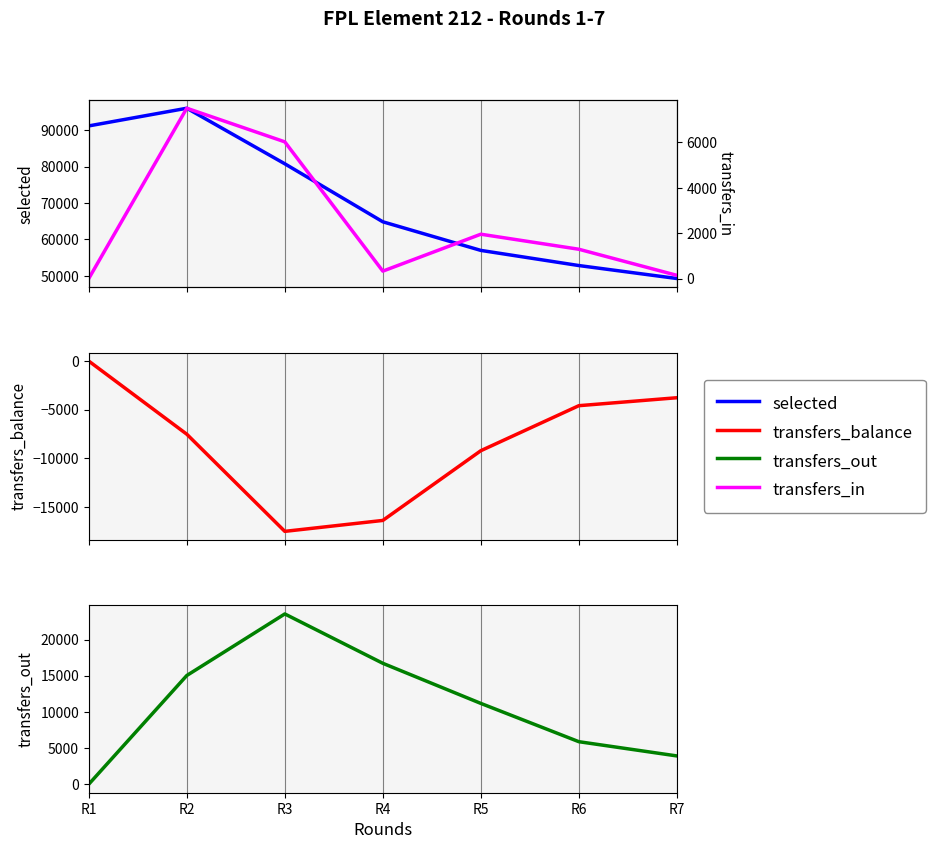

What is the total value across all series at R1?

91194